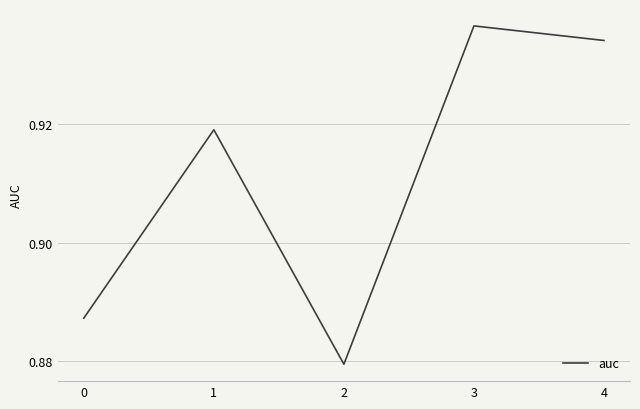

Where is the first local maximum?

1